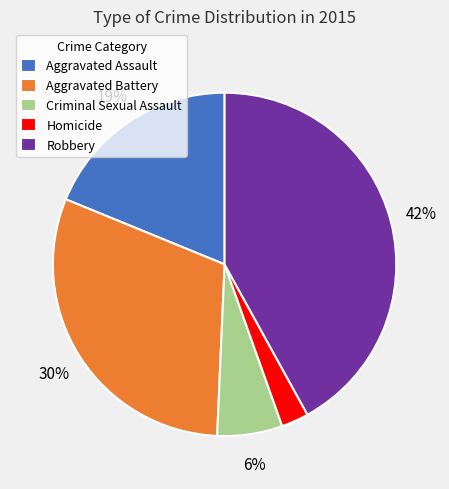

To the nearest percent, what is the difference between the largest and smallest slice percentages?

39%